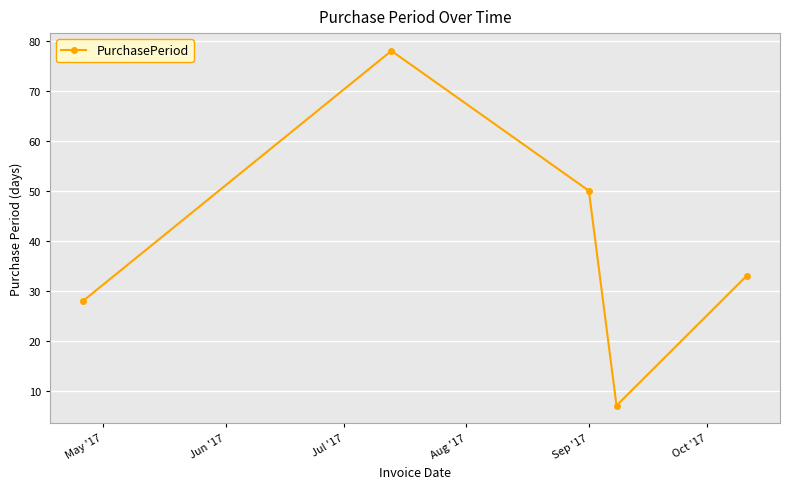

What is the maximum value shown in the chart?

78